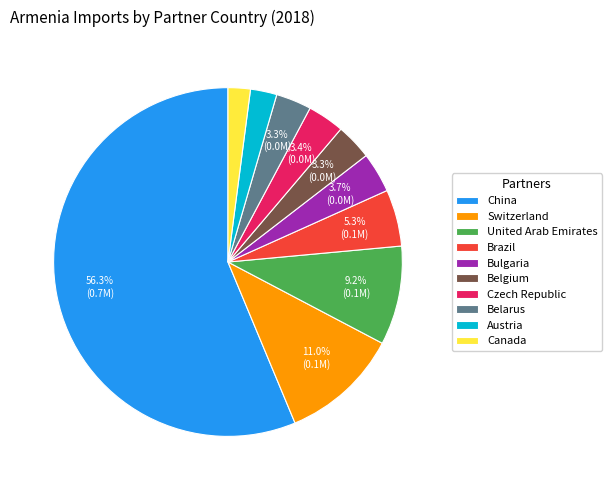

Which slice is the largest?

China